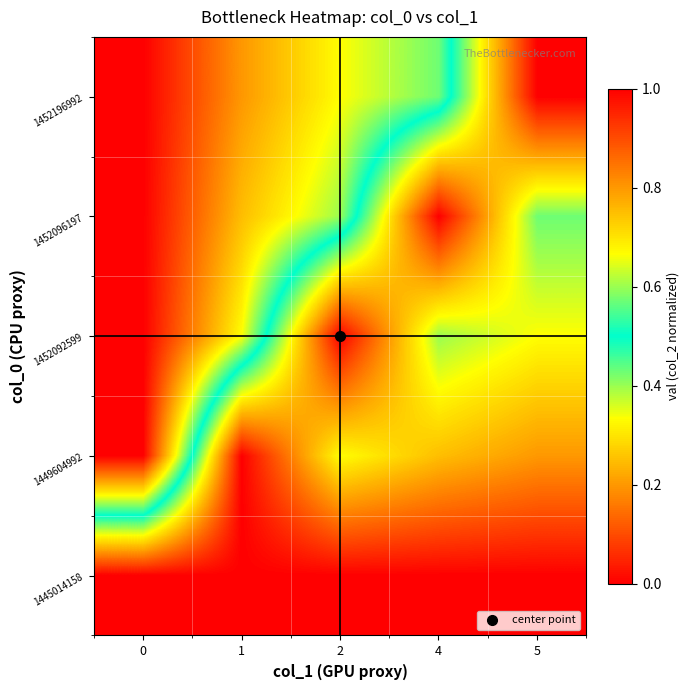

What is the greatest value displayed?

1.0